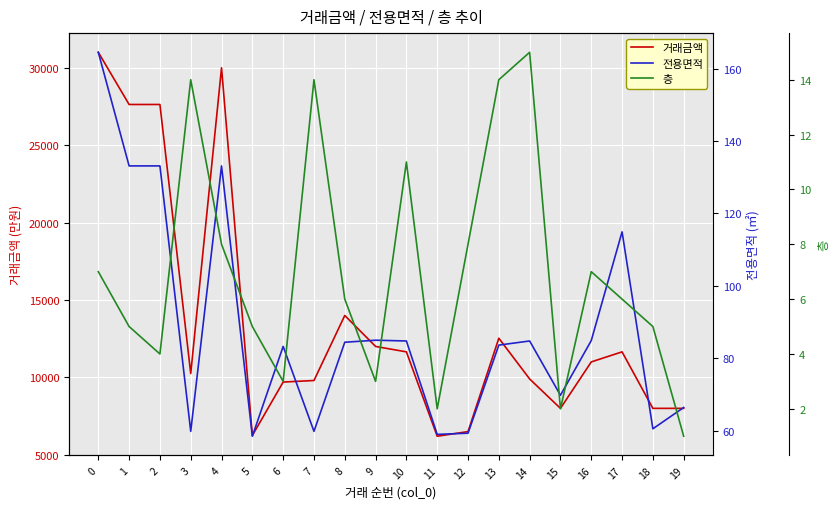

What is the maximum value for 거래금액?

31000